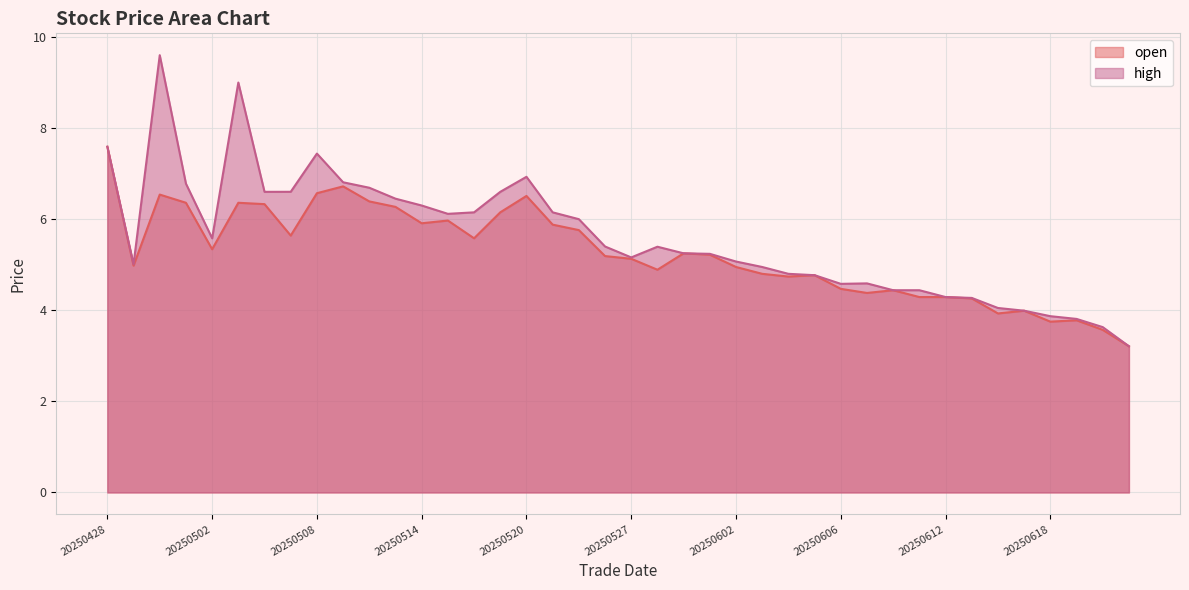

What is the maximum value shown in the chart?

9.6